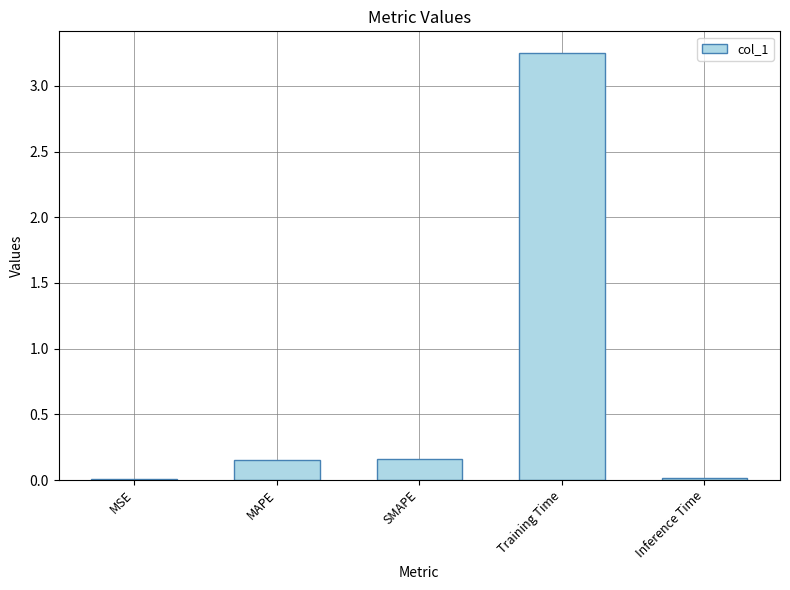

Count the number of categories in the chart.

5